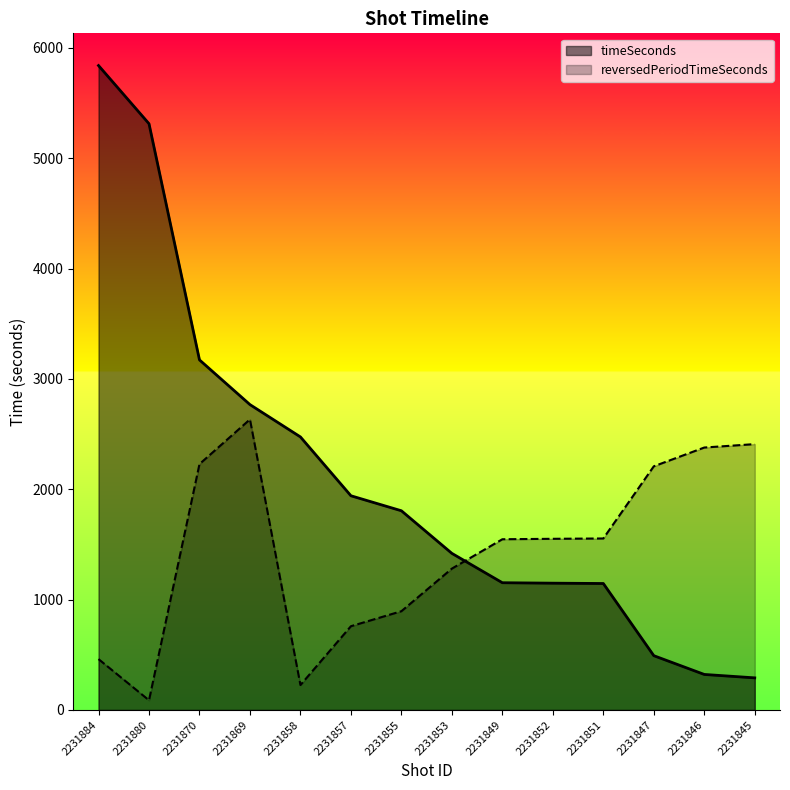

Which series changed the most between 2231858 and 2231852?

timeSeconds